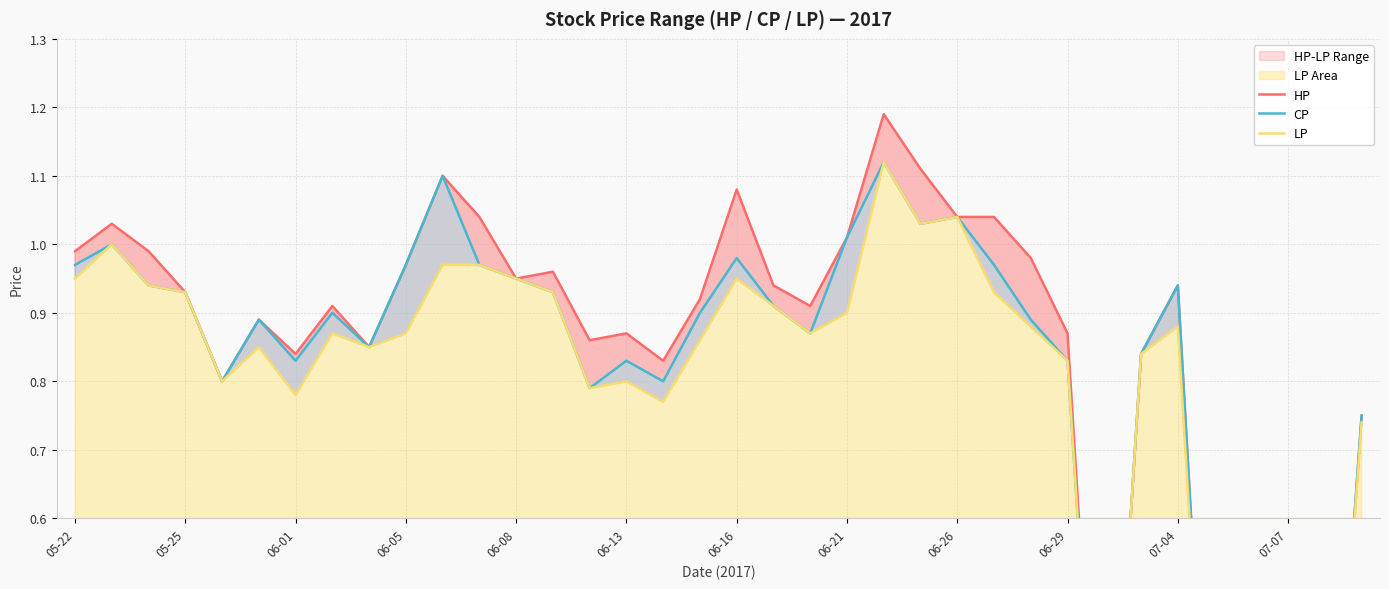

At which label does LP reach its peak?

22